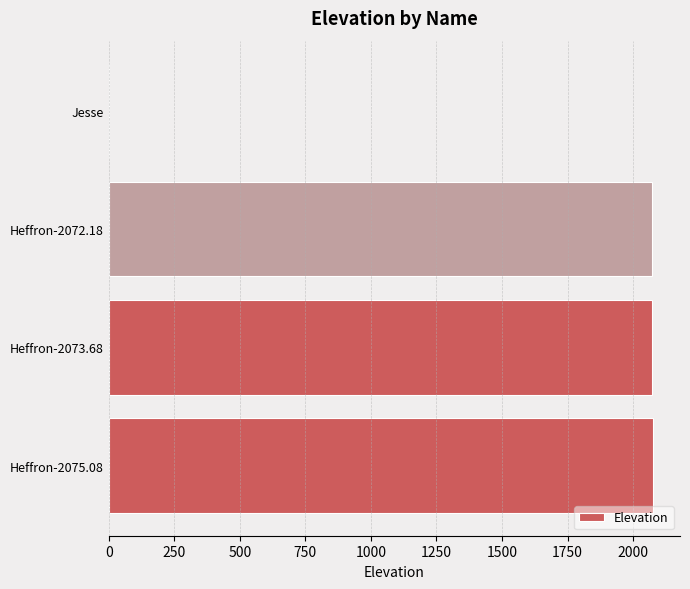

Is it true that the value at Heffron-2072.18 is 2072.2?

True